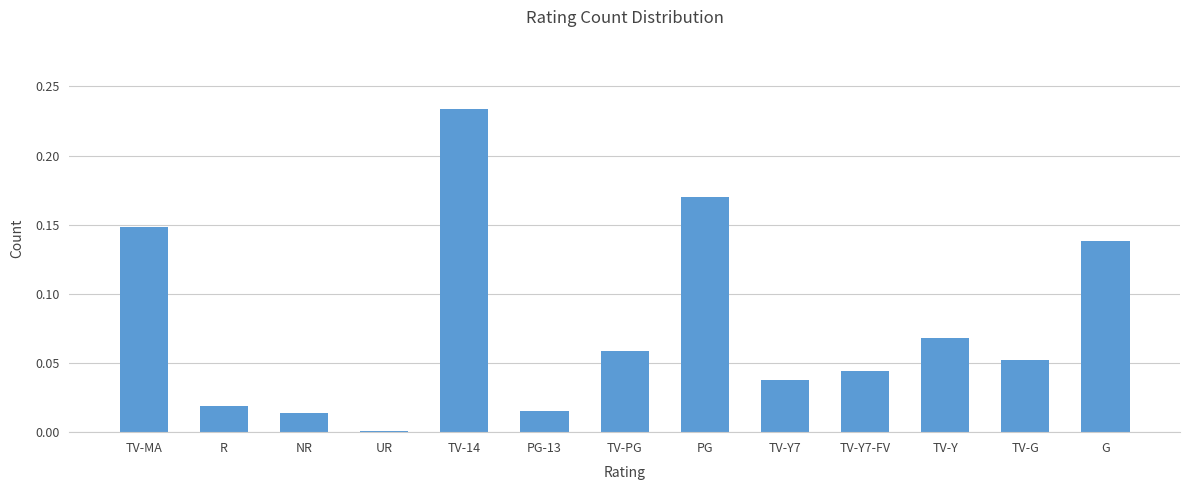

True or false: the data shows 0.0 at NR.

True